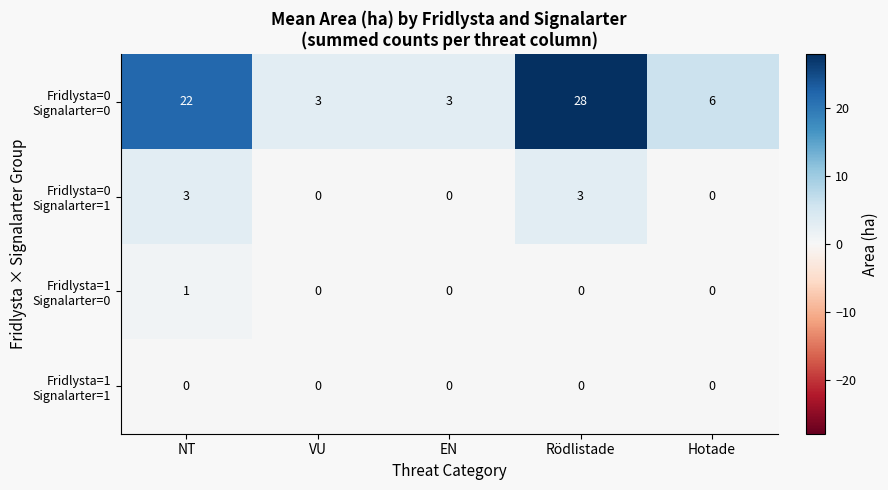

At which category is the sum across all series the highest?

Rödlistade